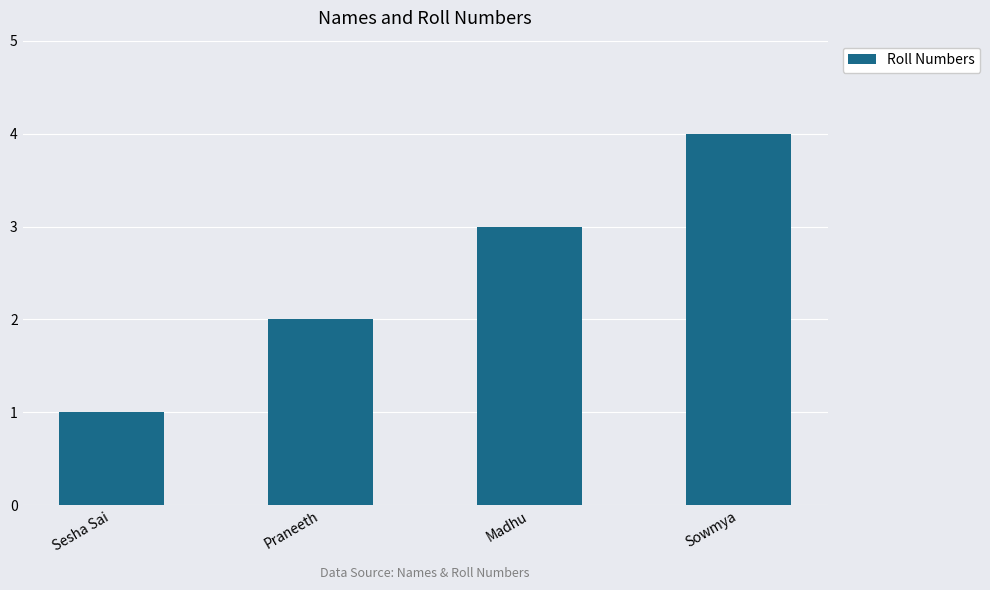

What is the value of the 2nd bar from the left?

2